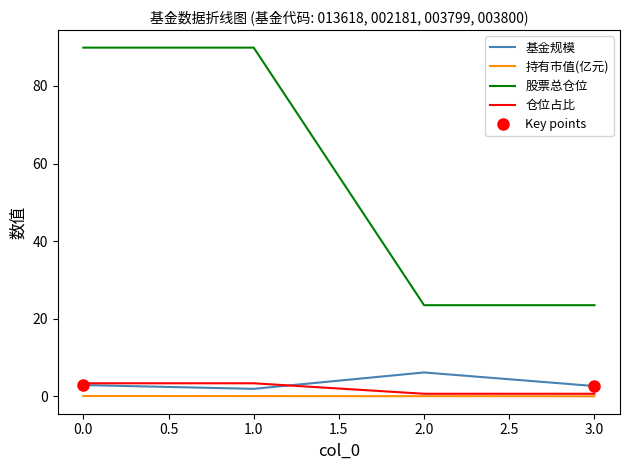

Is the value of 股票总仓位 at 0.0 greater than the value of 基金规模 at 2.0?

Yes